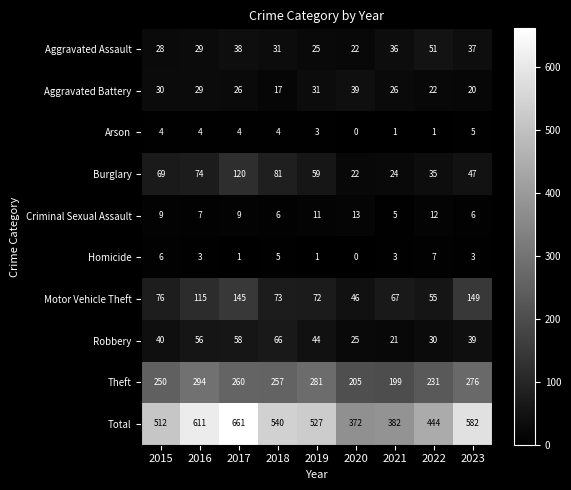

At which category does the chart reach its peak across all series?

2017